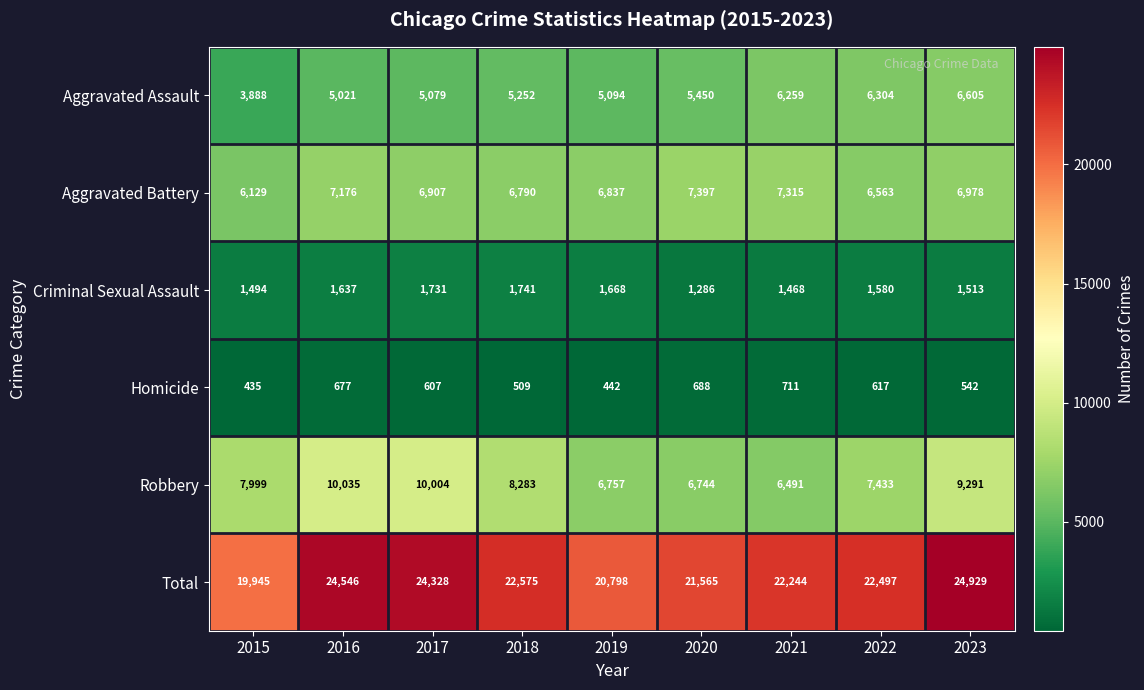

Between 2019 and 2020, which series saw the biggest shift?

Total